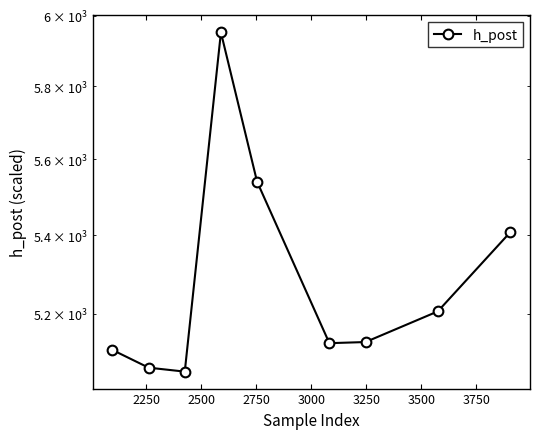

What is the value of the 7th point from the left?

5129.6